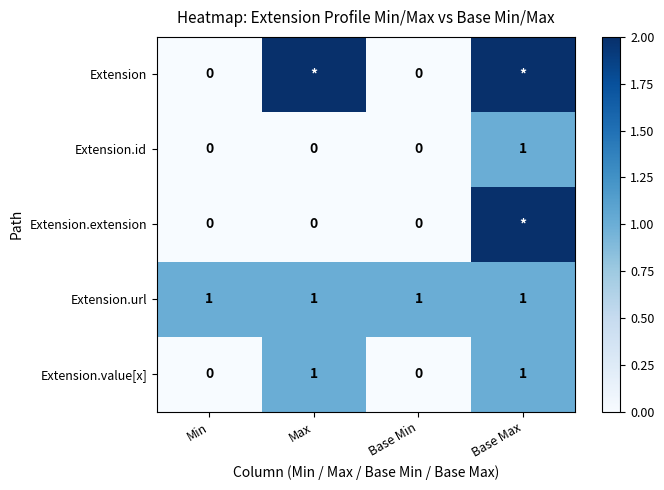

Is the value of Extension.url at Max greater than the value of Extension.extension at Min?

Yes